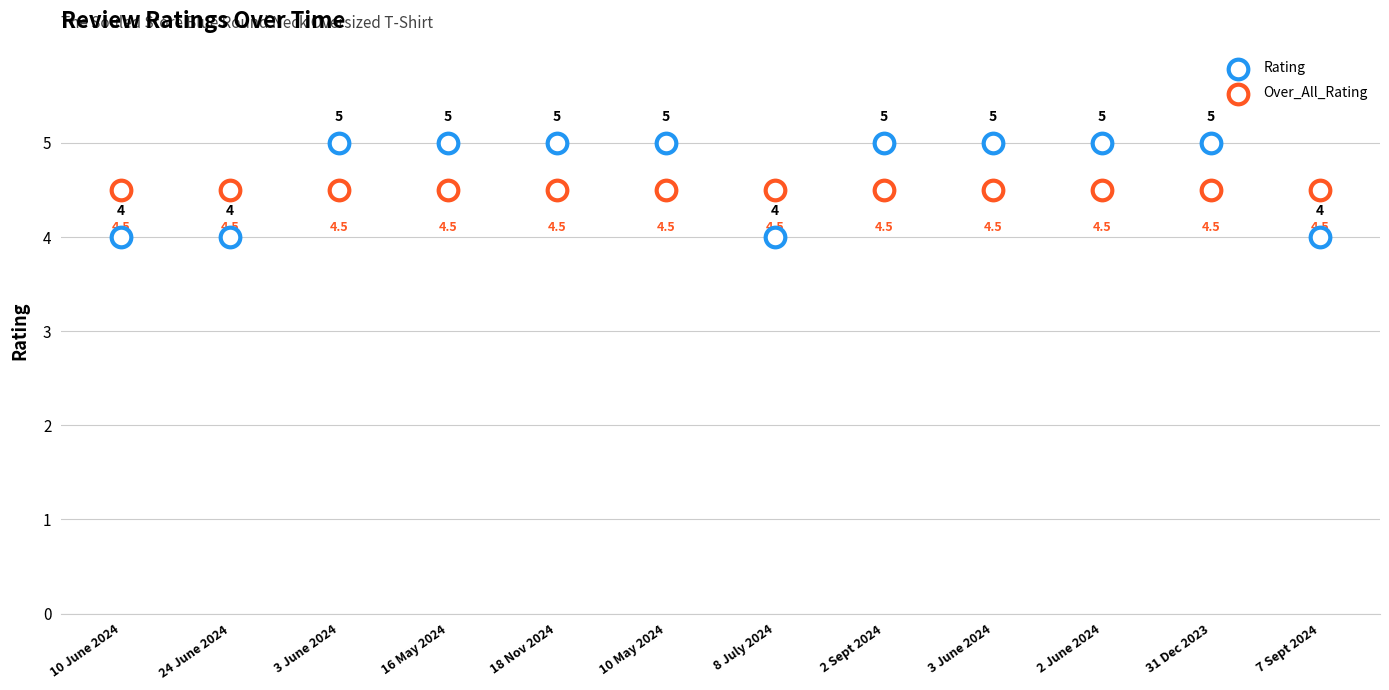

How many points are shown in the scatter plot?

24